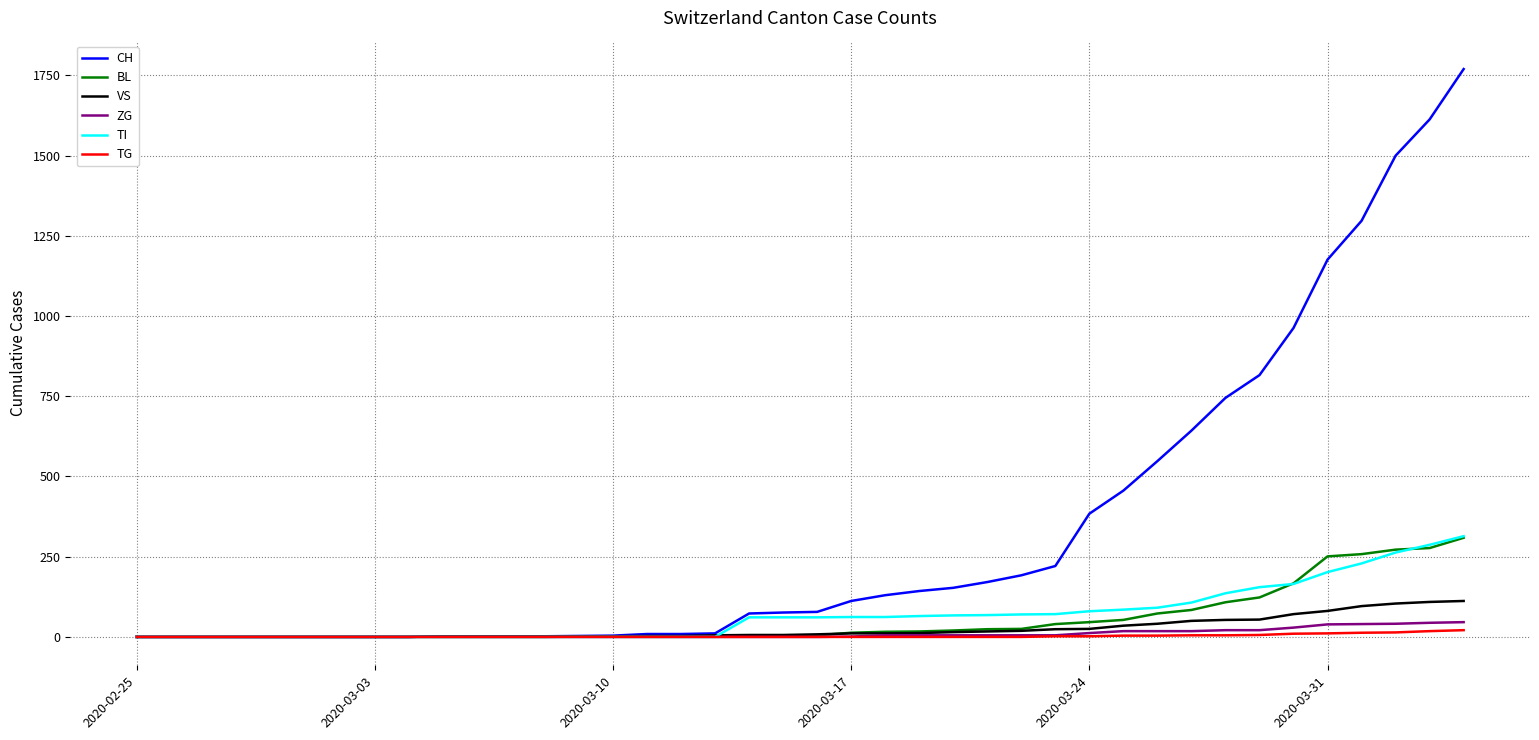

Which series has the widest spread of values?

CH